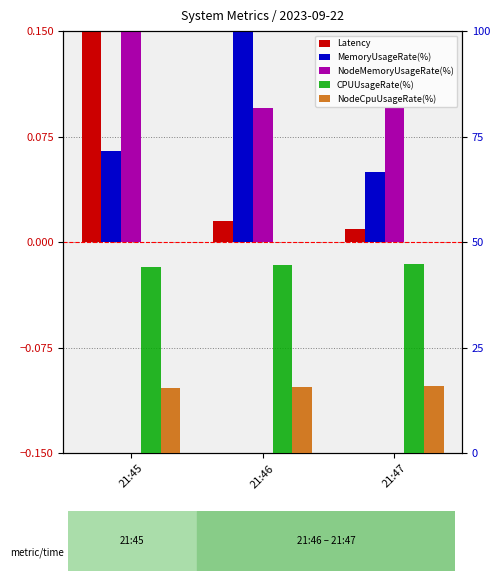

How many categories are shown in the chart?

3